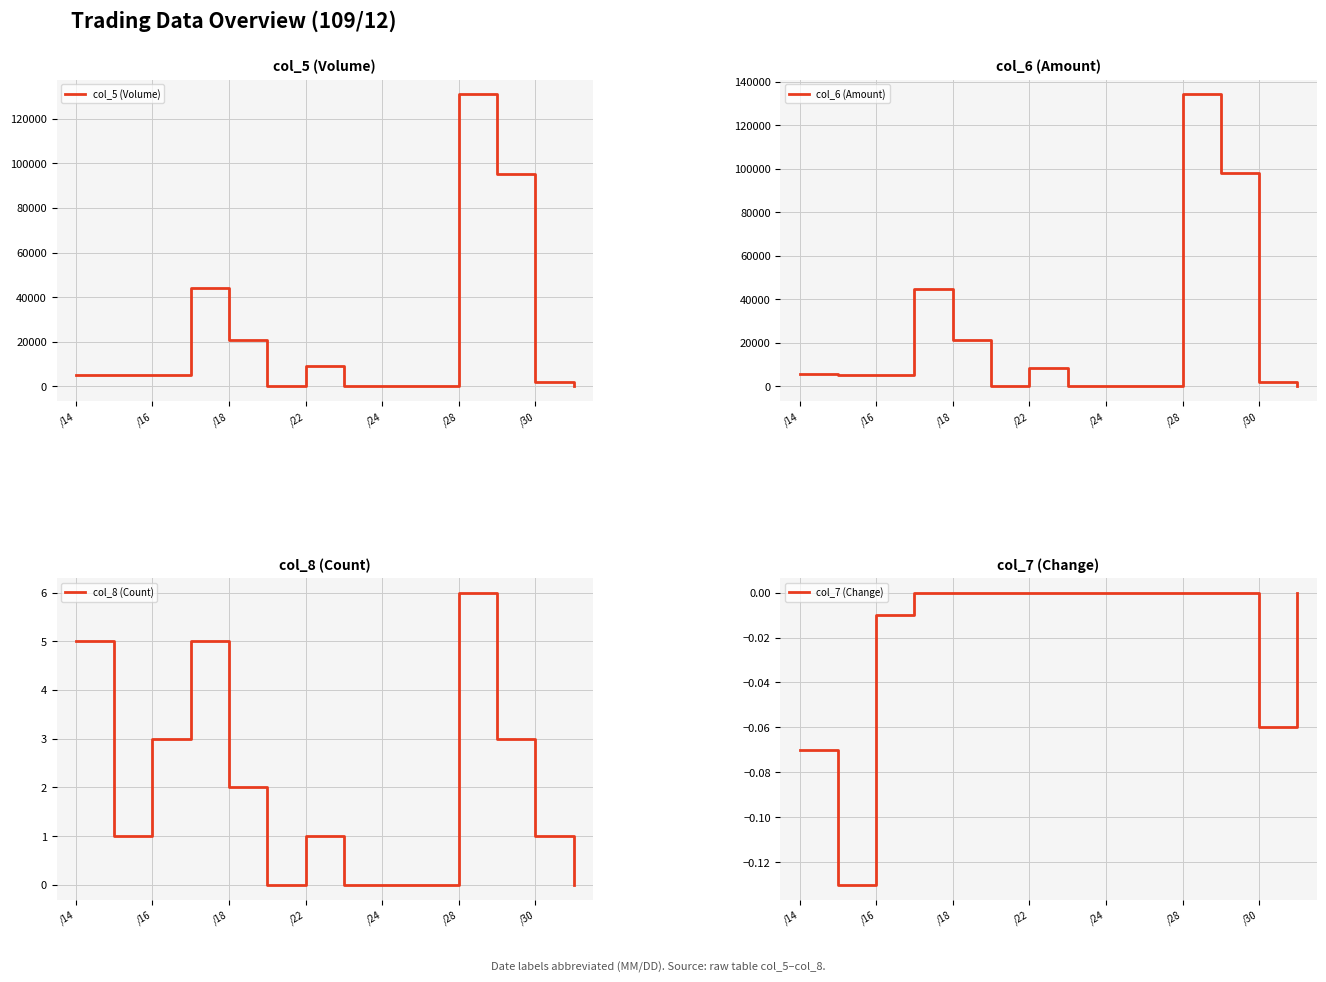

Which category has the highest value in the col_5 (Volume) series?

/28